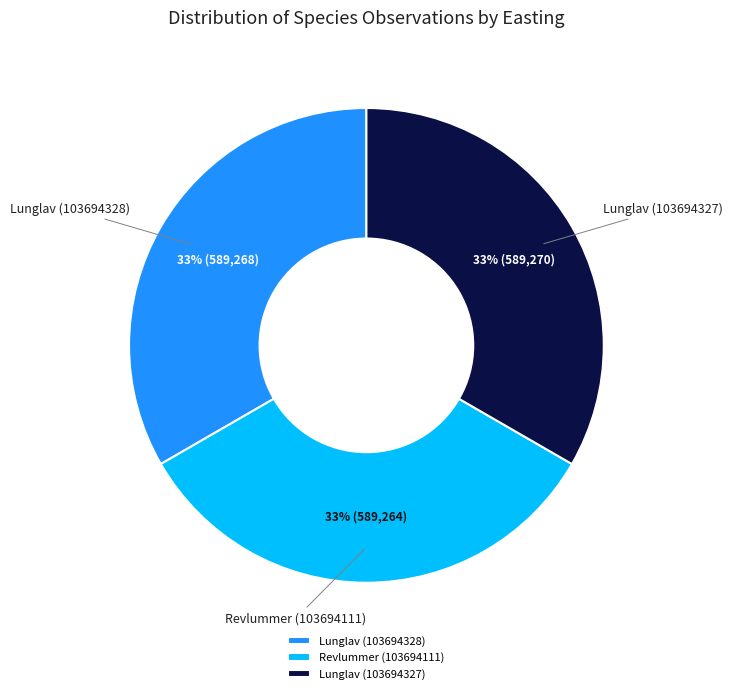

Do Lunglav (103694328) and Lunglav (103694327) together represent more than half of the pie?

Yes